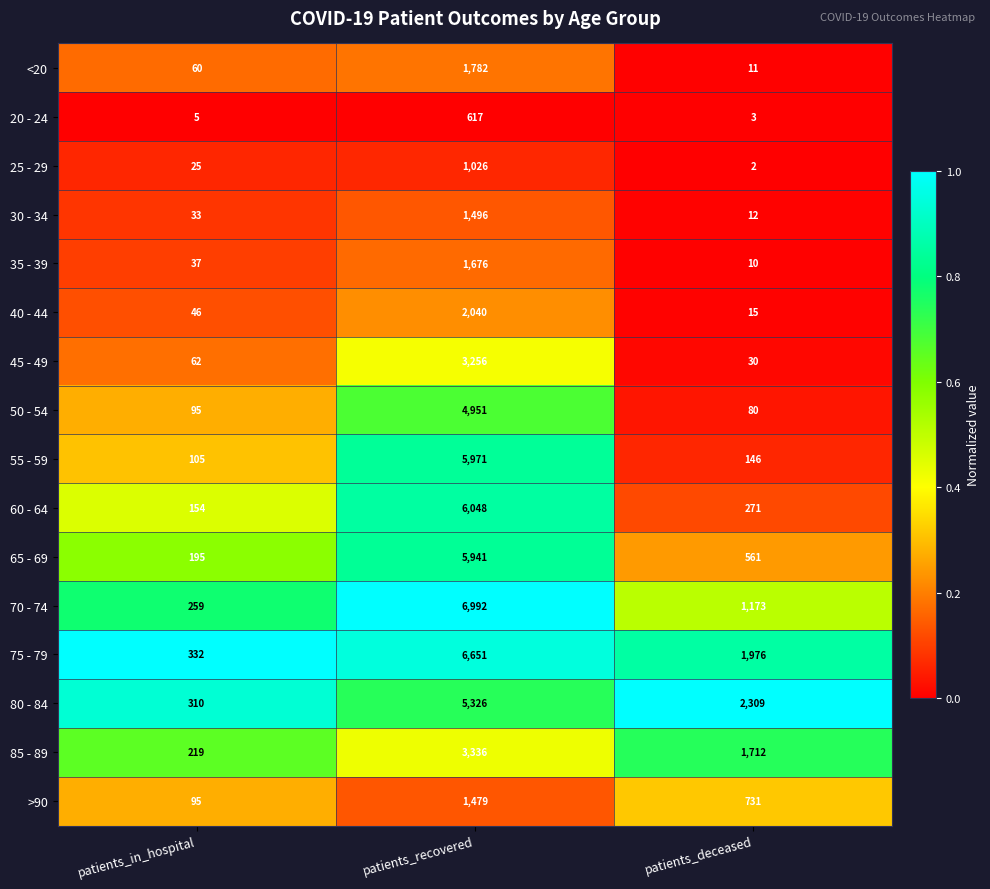

What is the difference between the maximum and minimum values in the 70 - 74 series?

6733